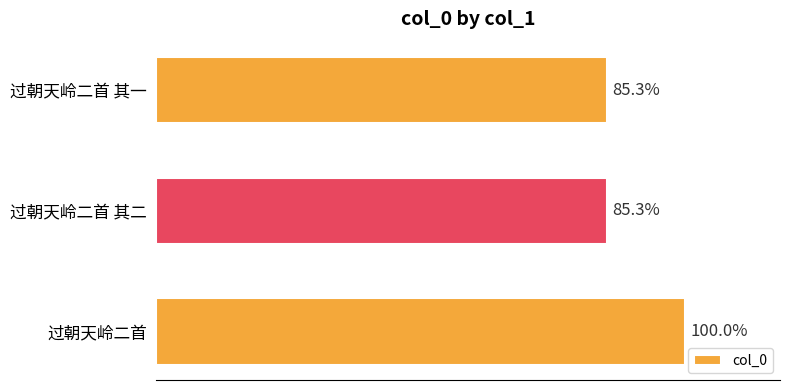

Does the chart contain any negative values?

No